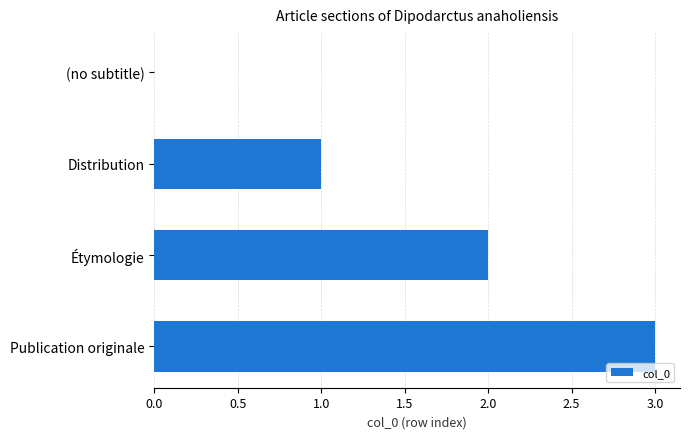

What is the sum of all values?

6